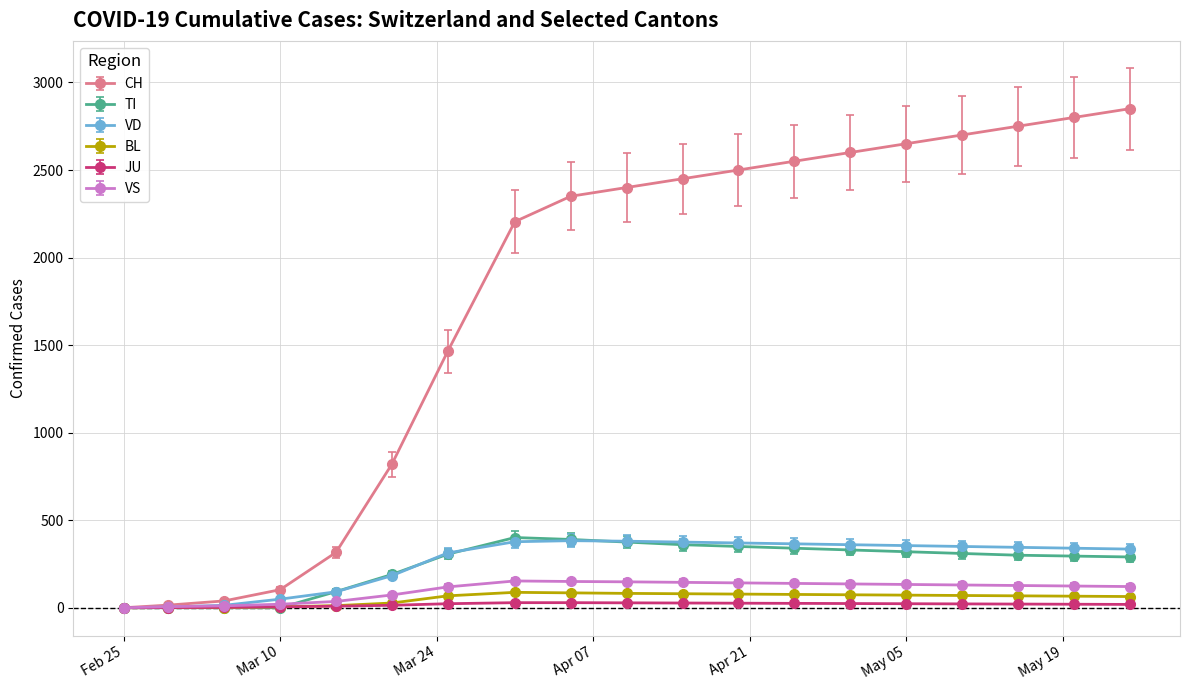

Which series has the largest range (max minus min)?

CH